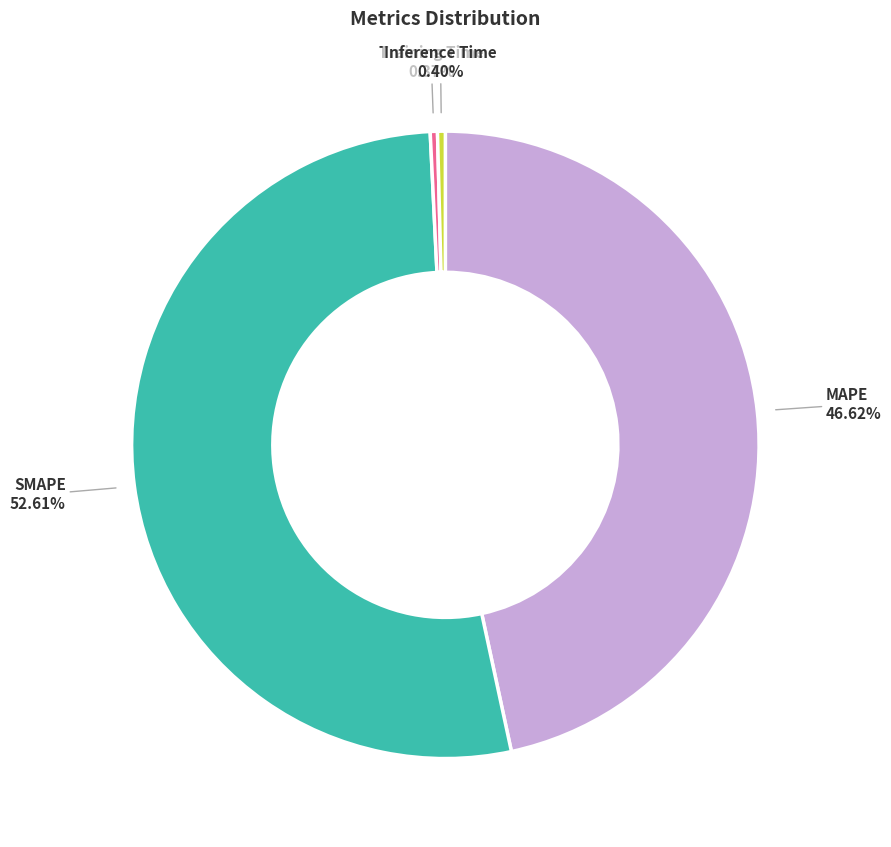

What portion of the pie excludes Training Time?

99.6%